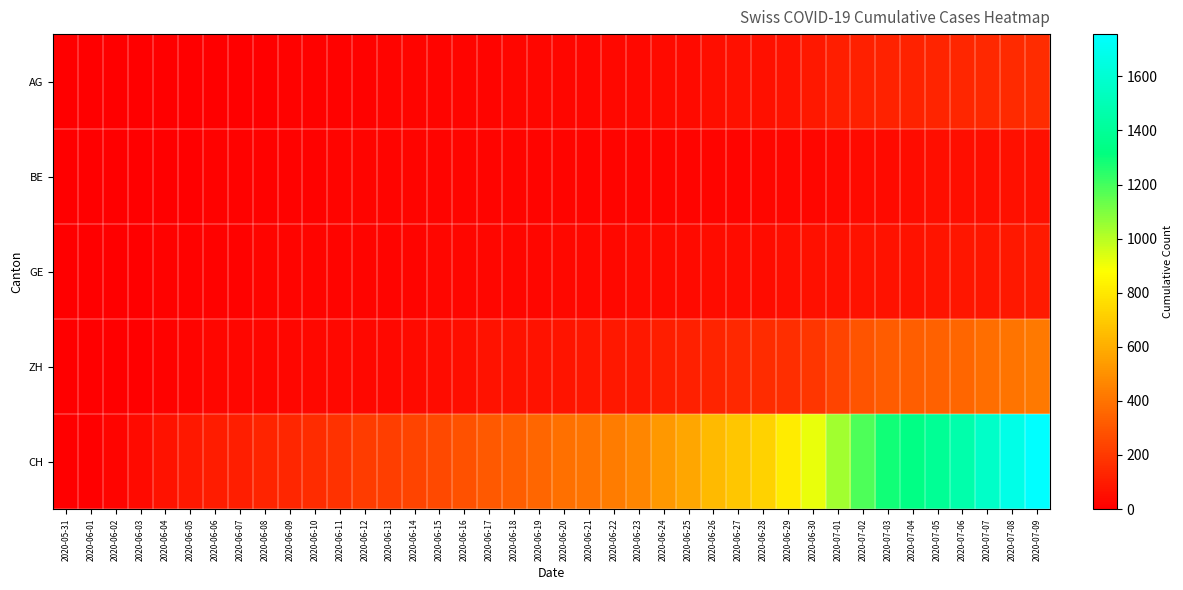

Which series has the largest range (max minus min)?

CH